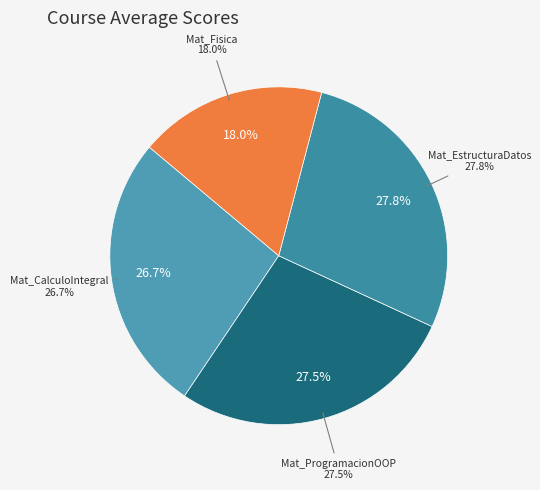

What is the smallest slice in the pie chart?

Mat_Fisica